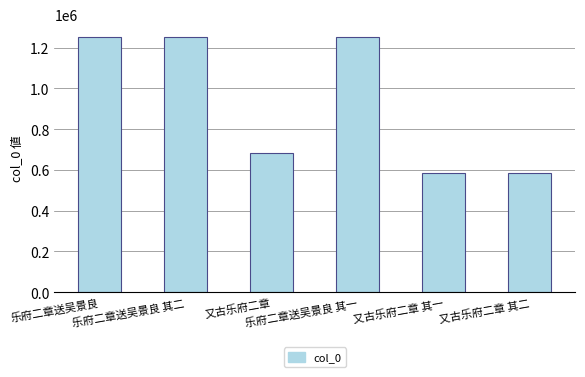

What is the difference between the values at 又古乐府二章 其二 and 乐府二章送吴景良?

667270